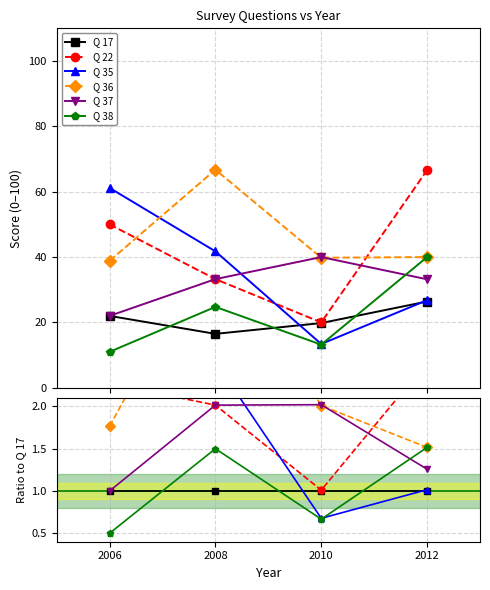

List the labels in order of Q 37 value, largest first.

2010, 2008, 2012, 2006